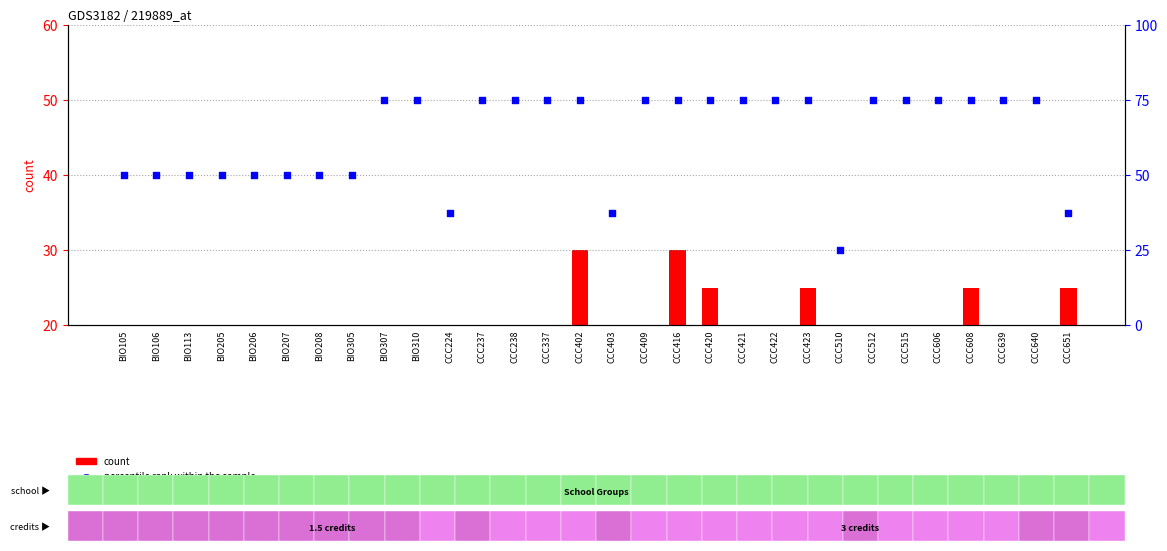

Which series contains the highest Y value?

percentile rank within the sample